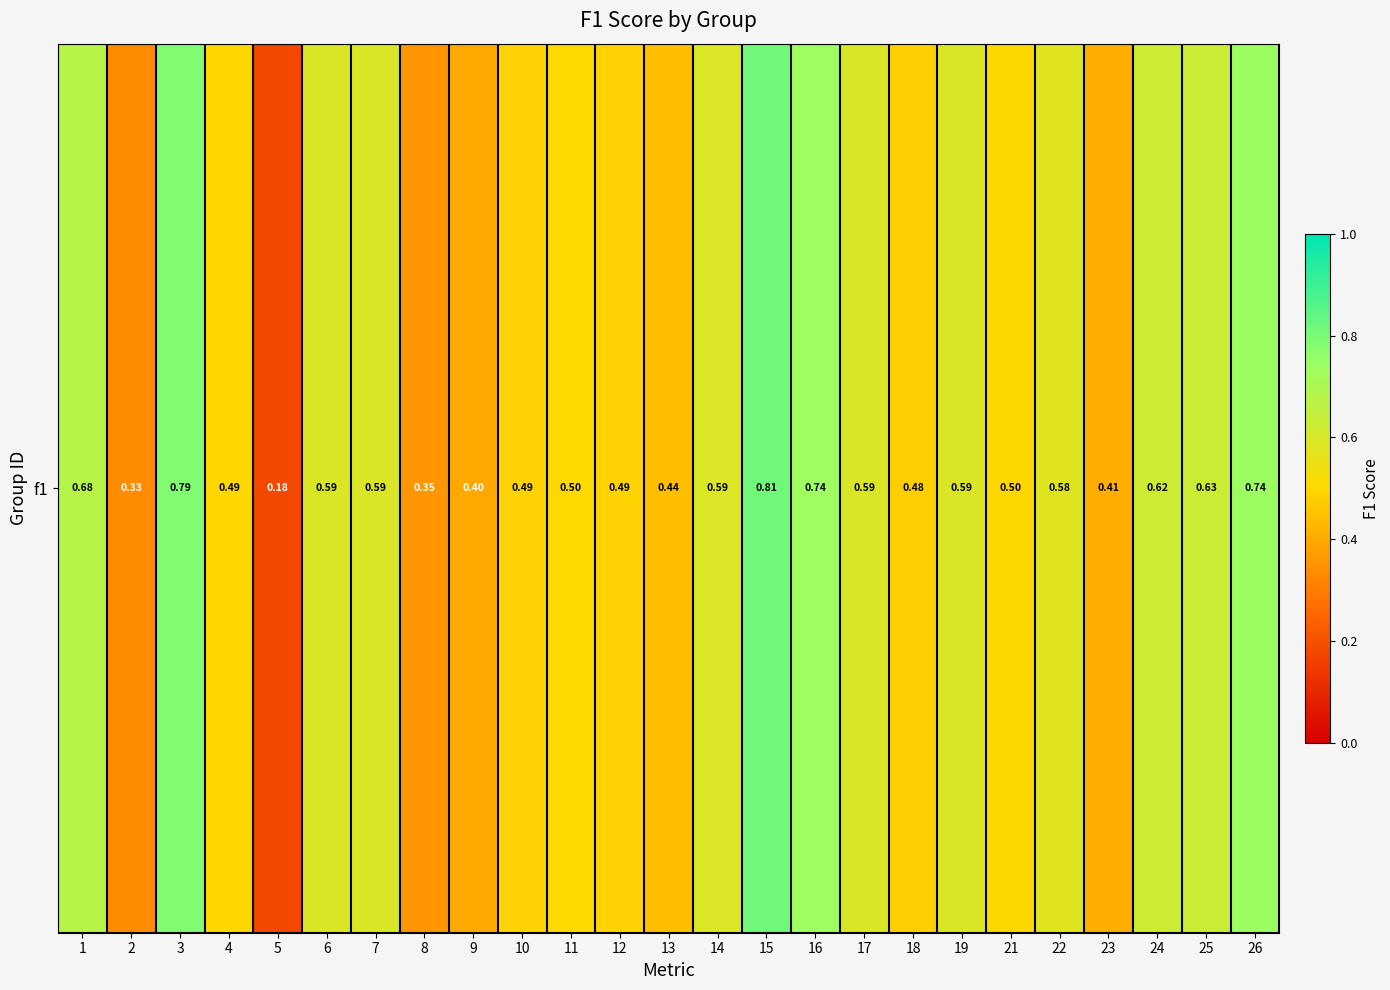

Reading left to right, extract all data points from this chart.

0.7	0.3	0.8	0.5	0.2	0.6	0.6	0.4	0.4	0.5	0.5	0.5	0.4	0.6	0.8	0.7	0.6	0.5	0.6	0.5	0.6	0.4	0.6	0.6	0.7